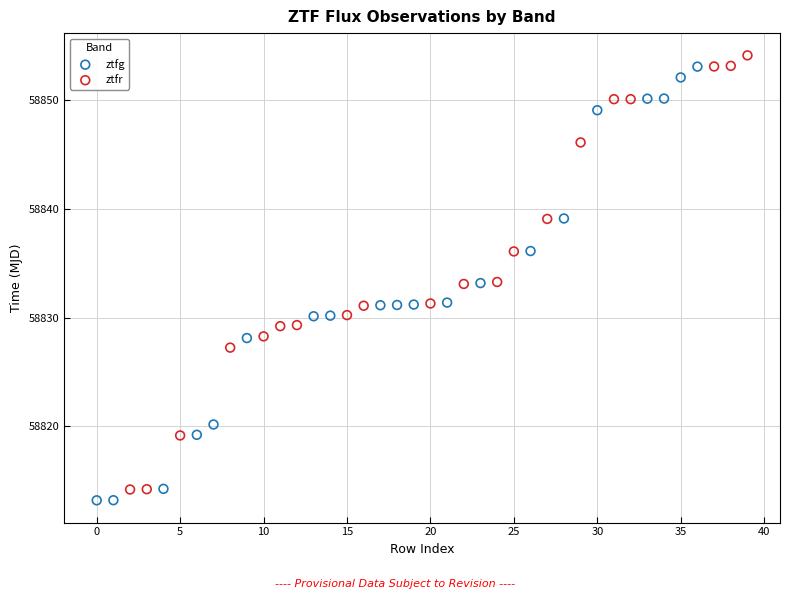

Which series has the widest spread of Y values?

ztfr